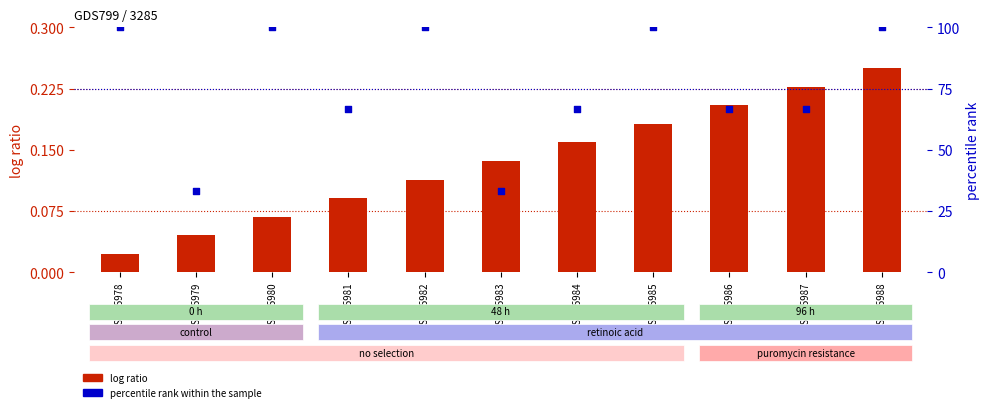

At how many categories does at least one series exceed 25?

11